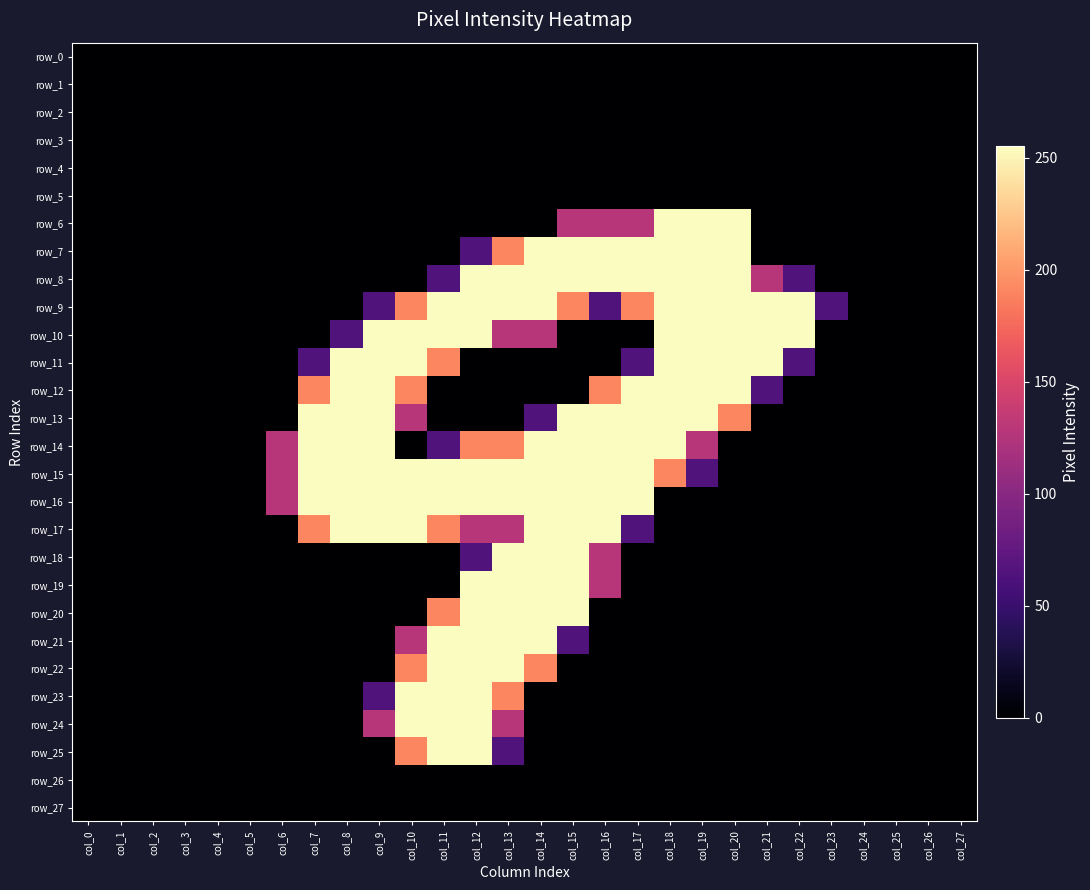

Rank the series by their maximum value, from lowest to highest.

row_0, row_1, row_2, row_3, row_4, row_5, row_26, row_27, row_6, row_7, row_8, row_9, row_10, row_11, row_12, row_13, row_14, row_15, row_16, row_17, row_18, row_19, row_20, row_21, row_22, row_23, row_24, row_25